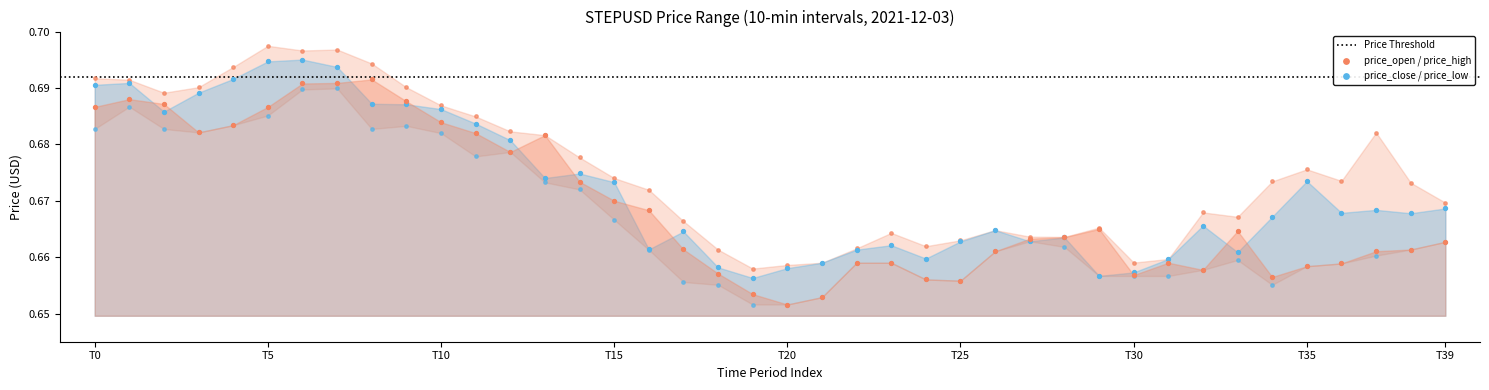

Which series contains the lowest Y value?

price_low